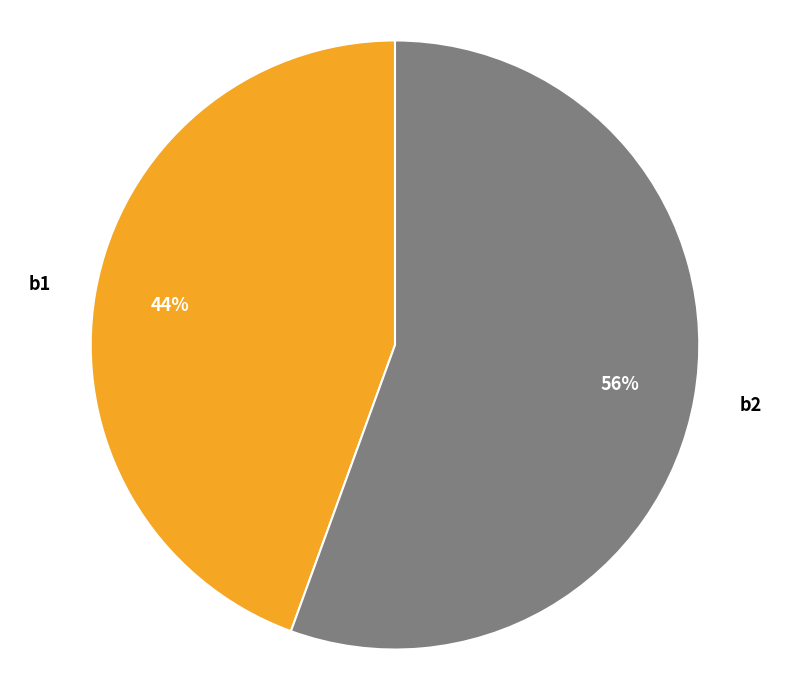

Is the sum of b2 and b1 greater than half?

Yes